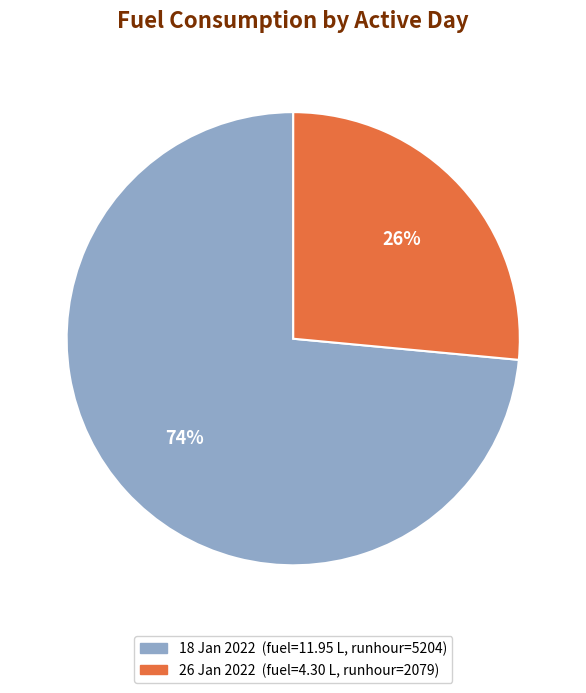

To the nearest percent, what is the average slice percentage?

50%